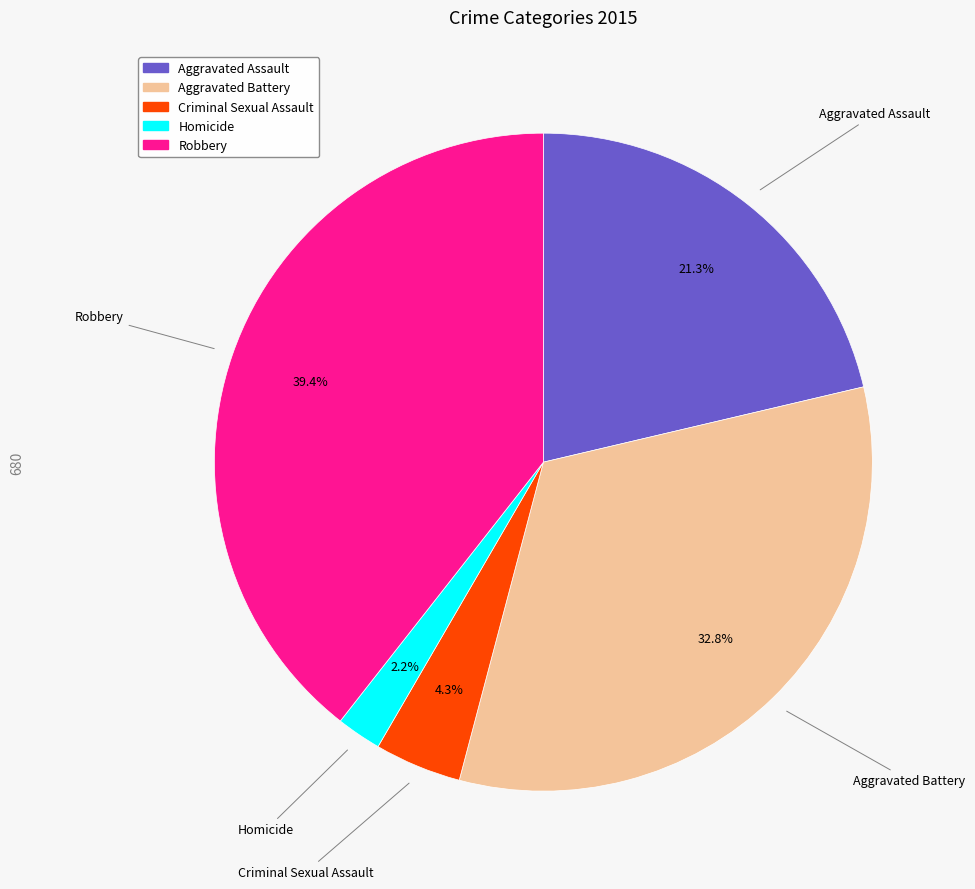

Is Homicide the majority of the pie?

No